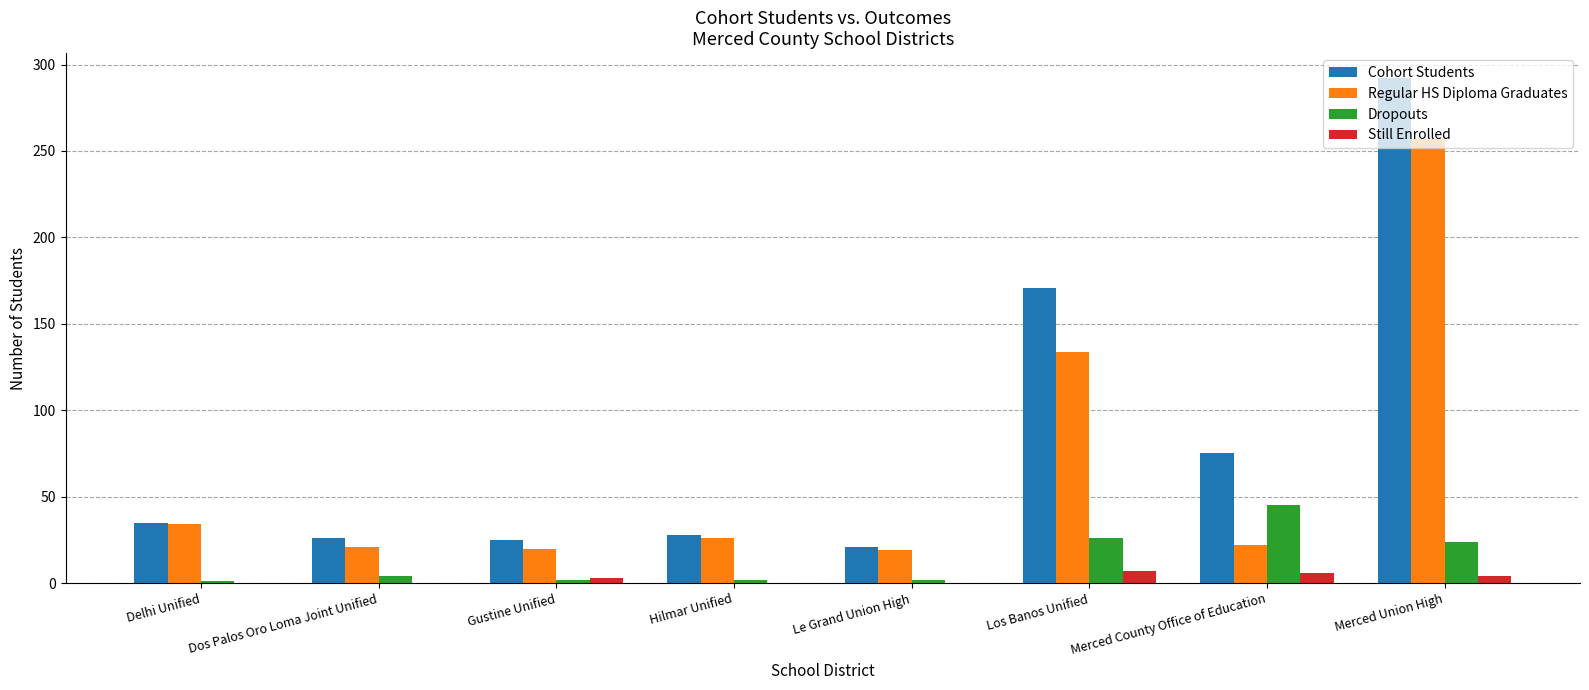

What is the difference between the Cohort Students values at Merced Union High and Le Grand Union High?

271